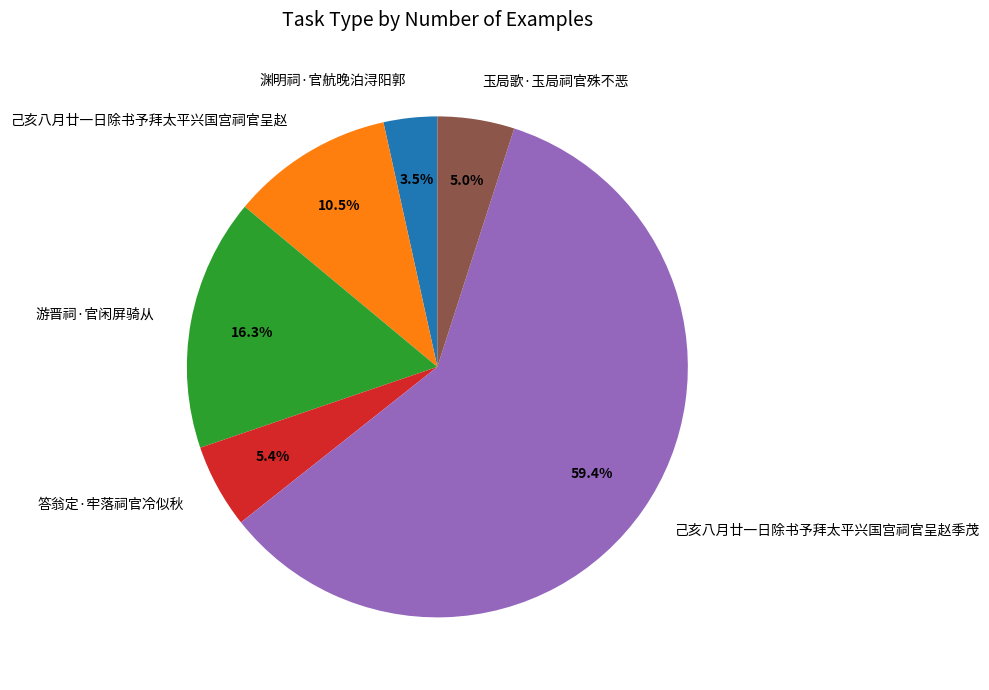

Approximately how many times larger is the value at 渊明祠·官航晚泊浔阳郭 compared to 游晋祠·官闲屏骑从?

0.2